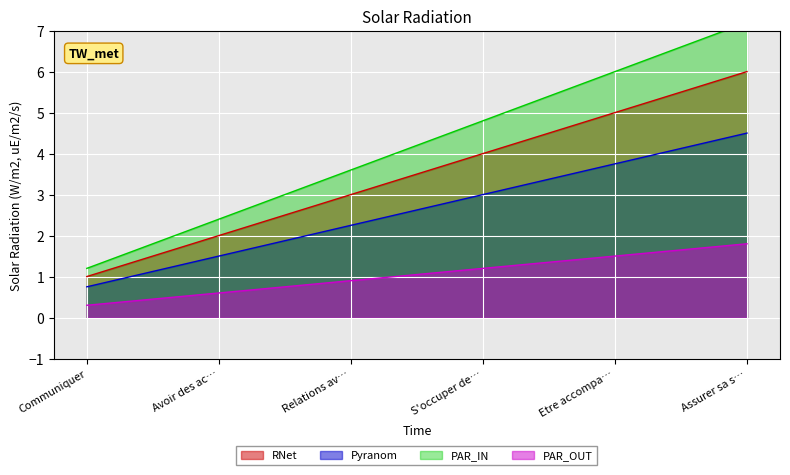

How many values are below 4?

3